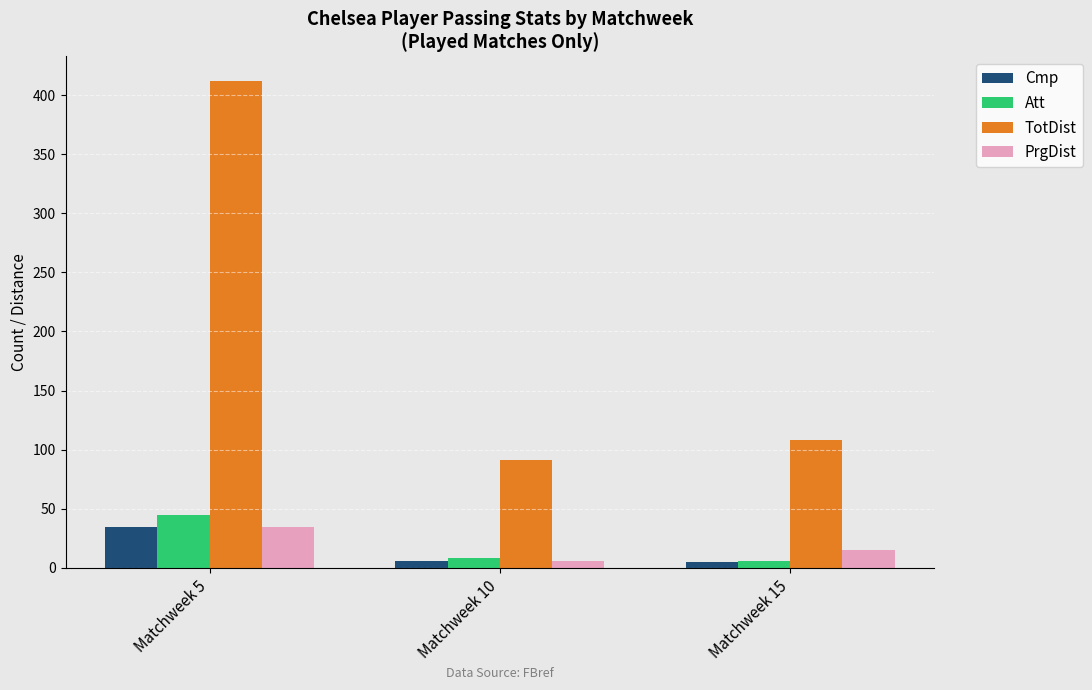

What are all the series names shown in the legend?

Cmp, Att, TotDist, PrgDist